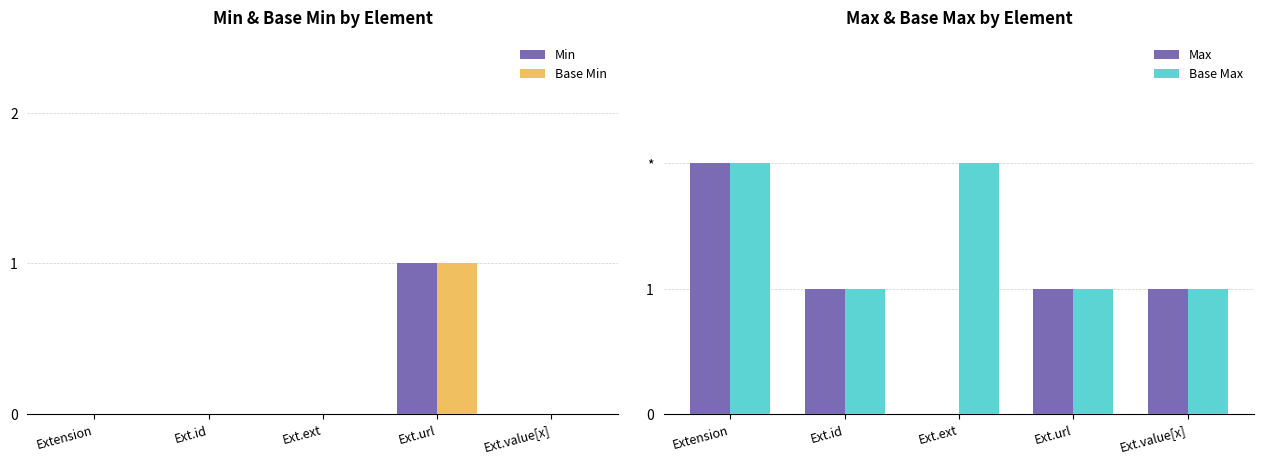

Reading right to left, transcribe all the data shown in this chart.

Min: 0	1	0	0	0
Base Min: 0	1	0	0	0
Max: 1	1	0	1	2
Base Max: 1	1	2	1	2